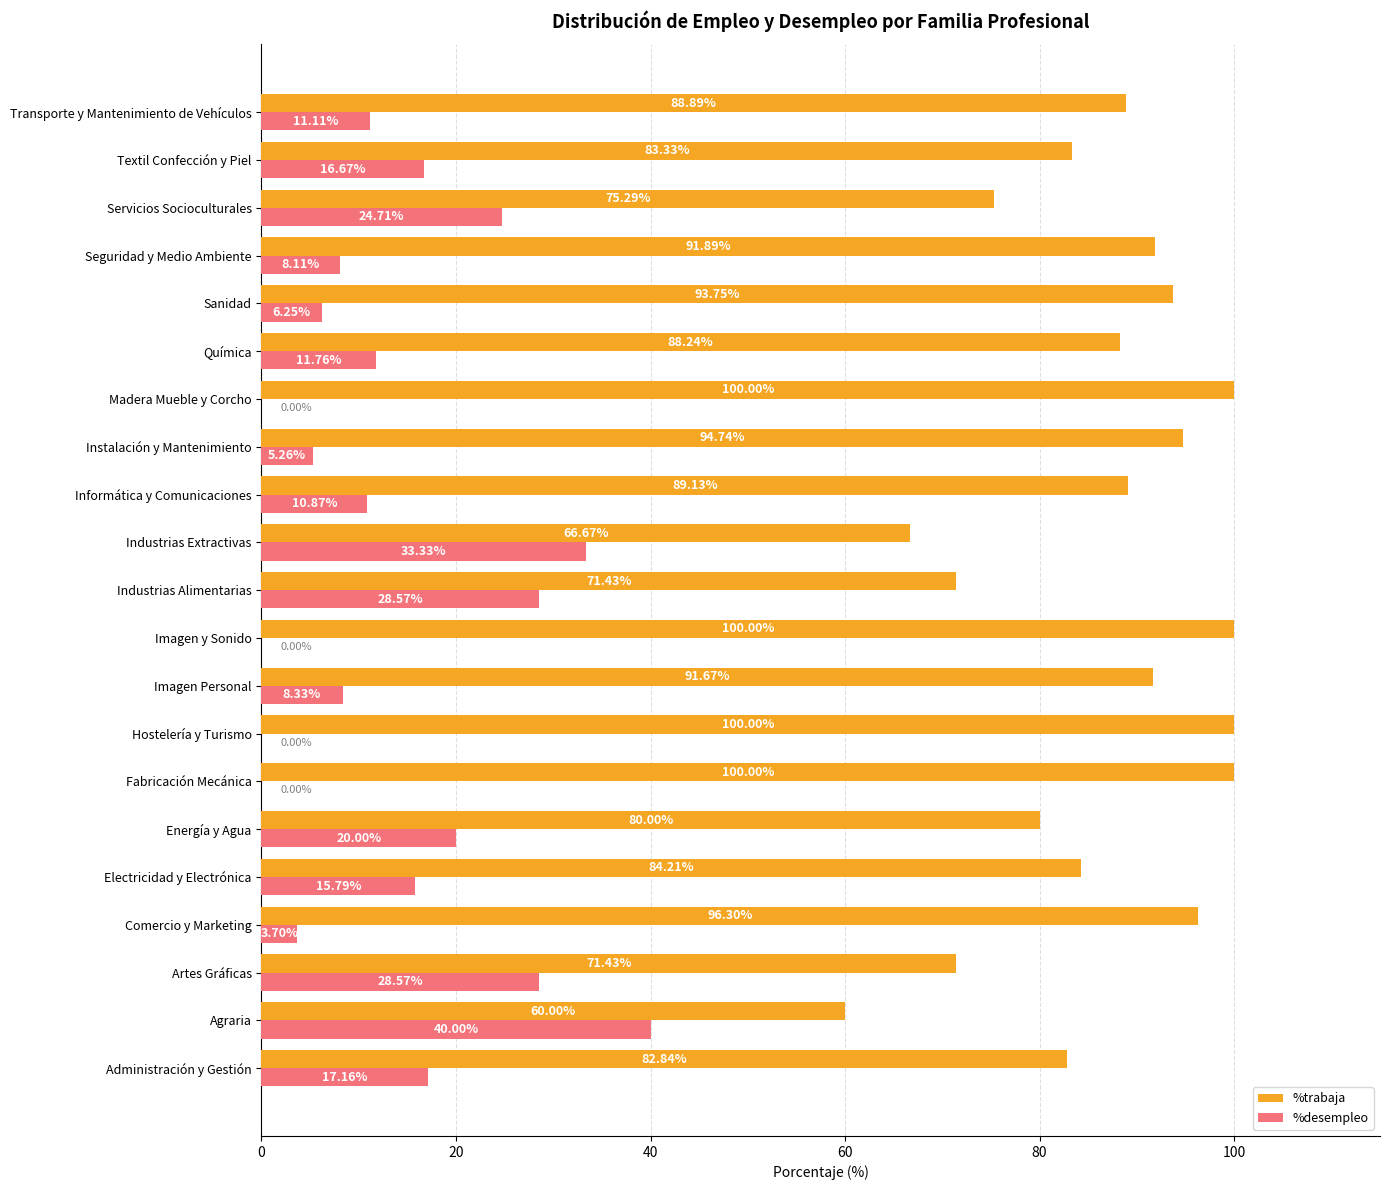

What is the total value across all series at Agraria?

100.0